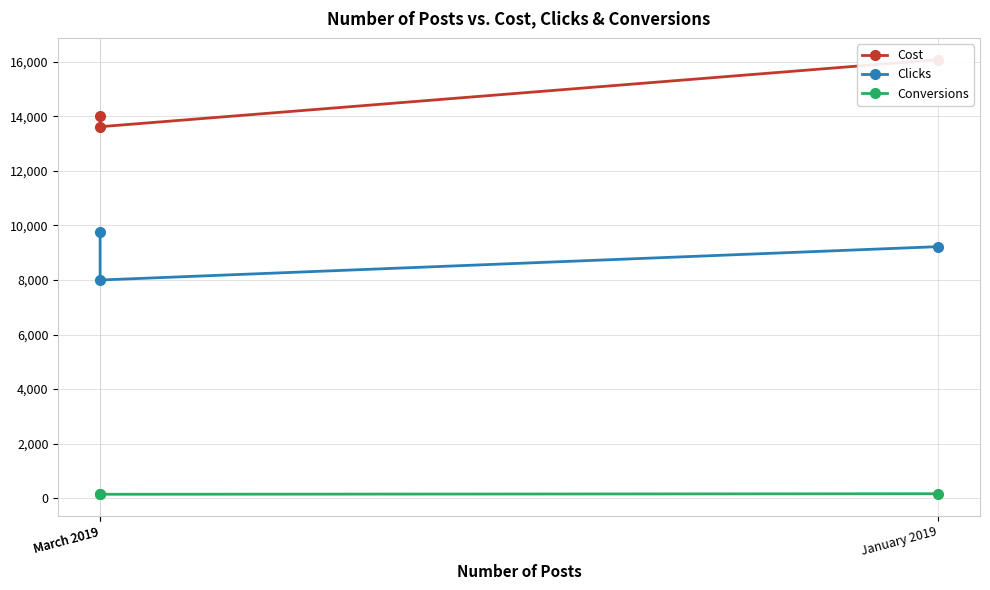

What are all the series names shown in the legend?

Cost, Clicks, Conversions